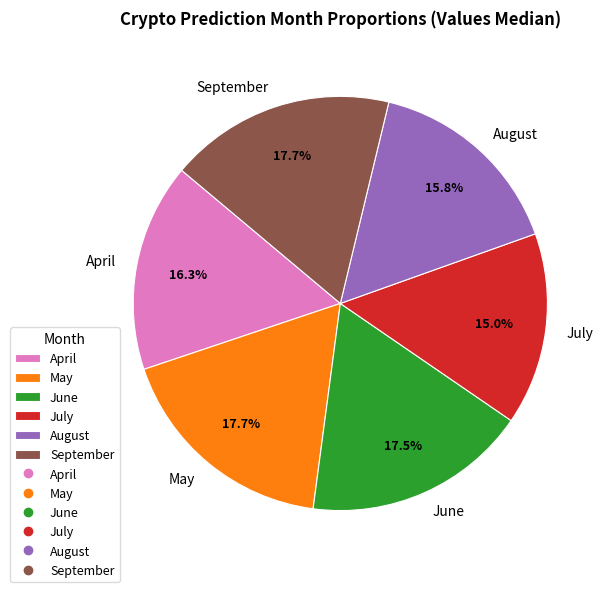

How many slices are in this pie chart?

6